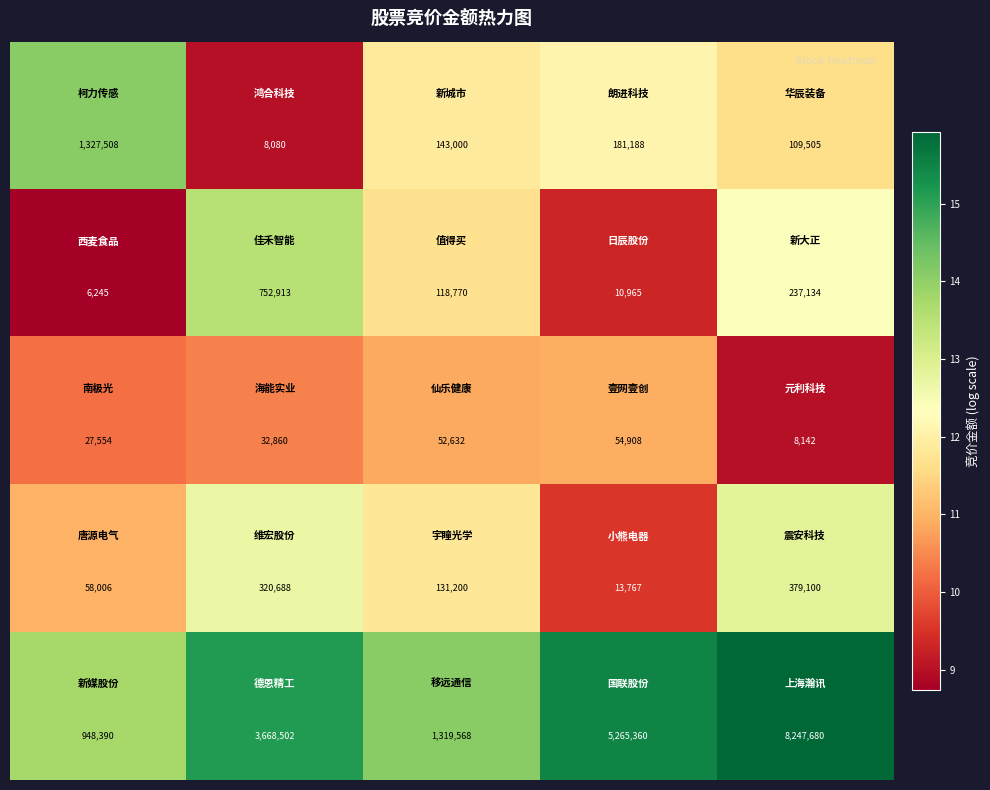

At how many categories does at least one series exceed 617707?

5